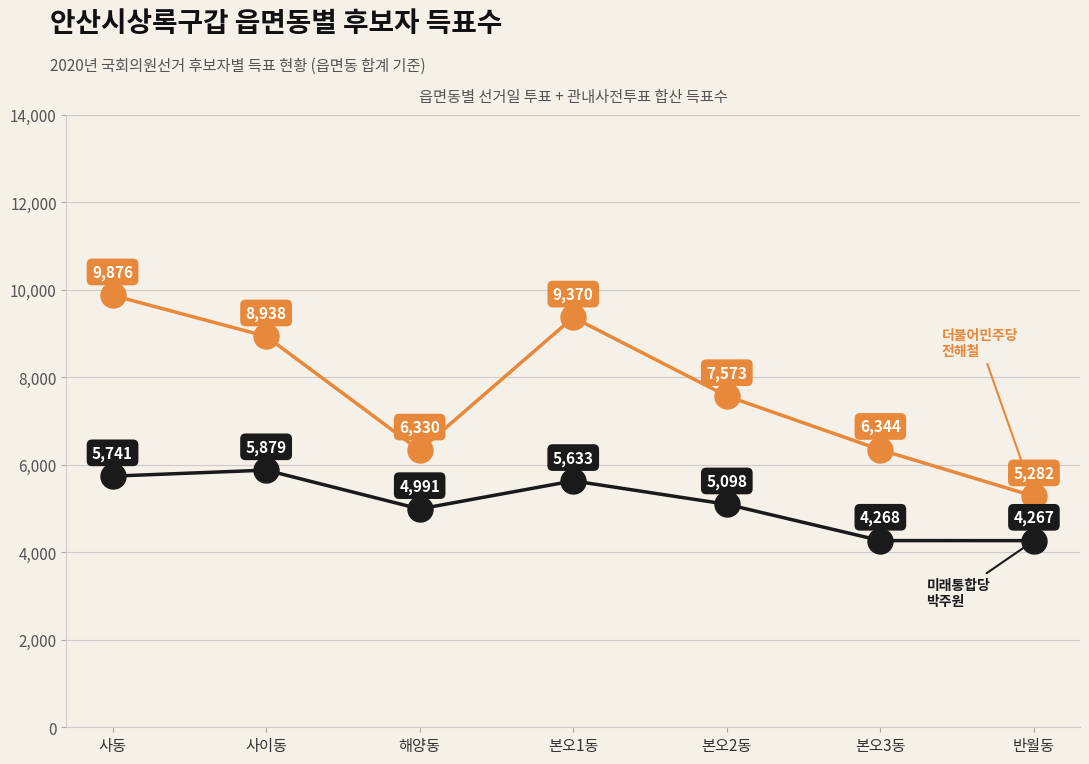

Which category has the highest value across all series?

사동